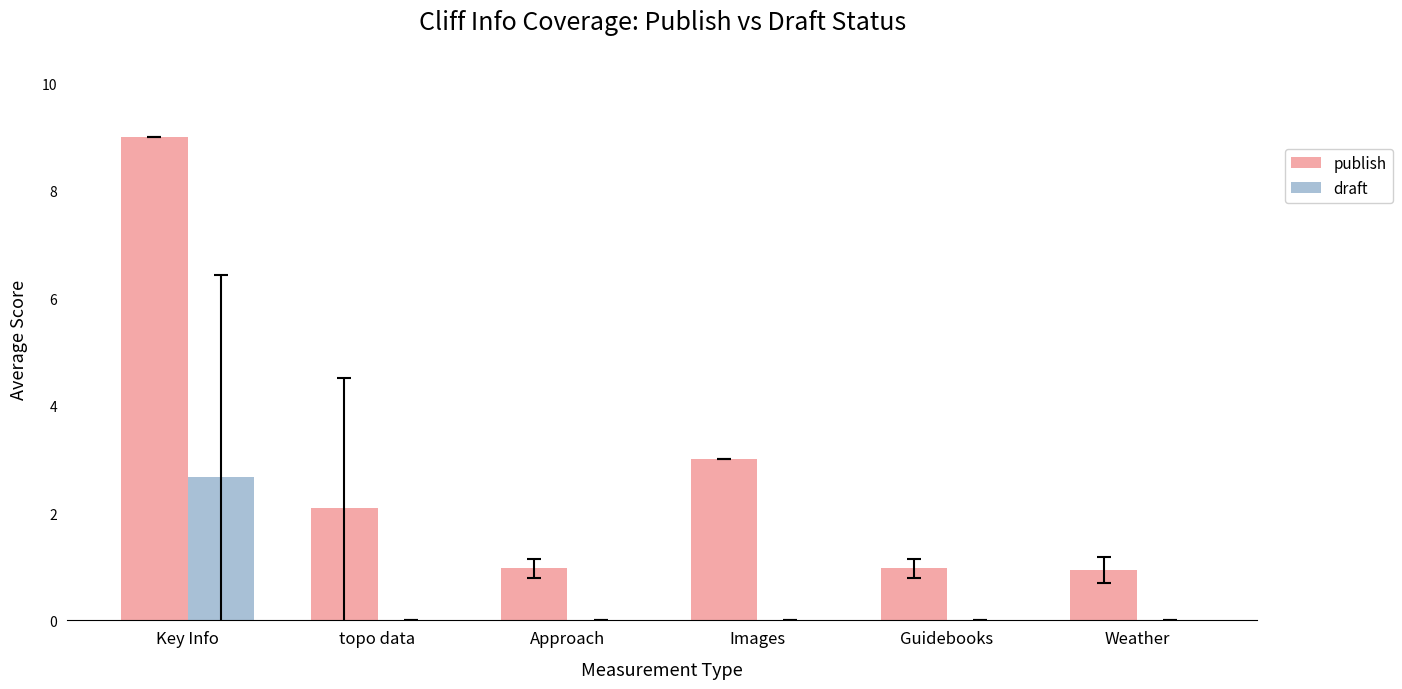

Is it true that publish equals 1.7 at Images?

False